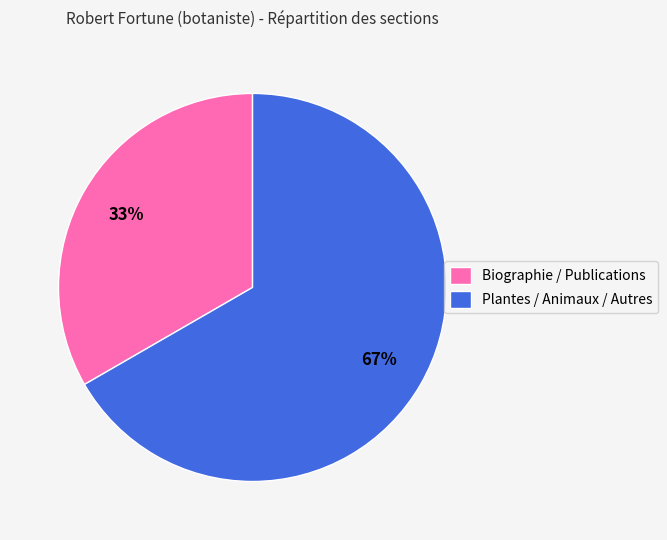

Which slice is the smallest?

Biographie / Publications